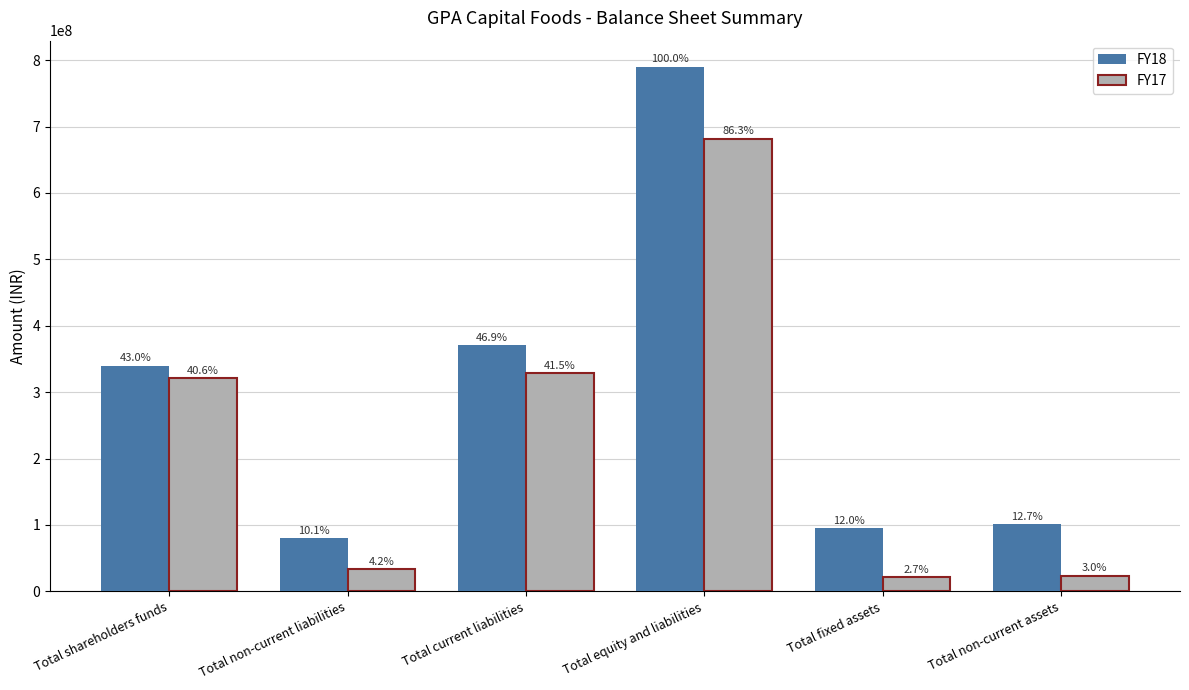

Which series changed the most between Total equity and liabilities and Total non-current assets?

FY18